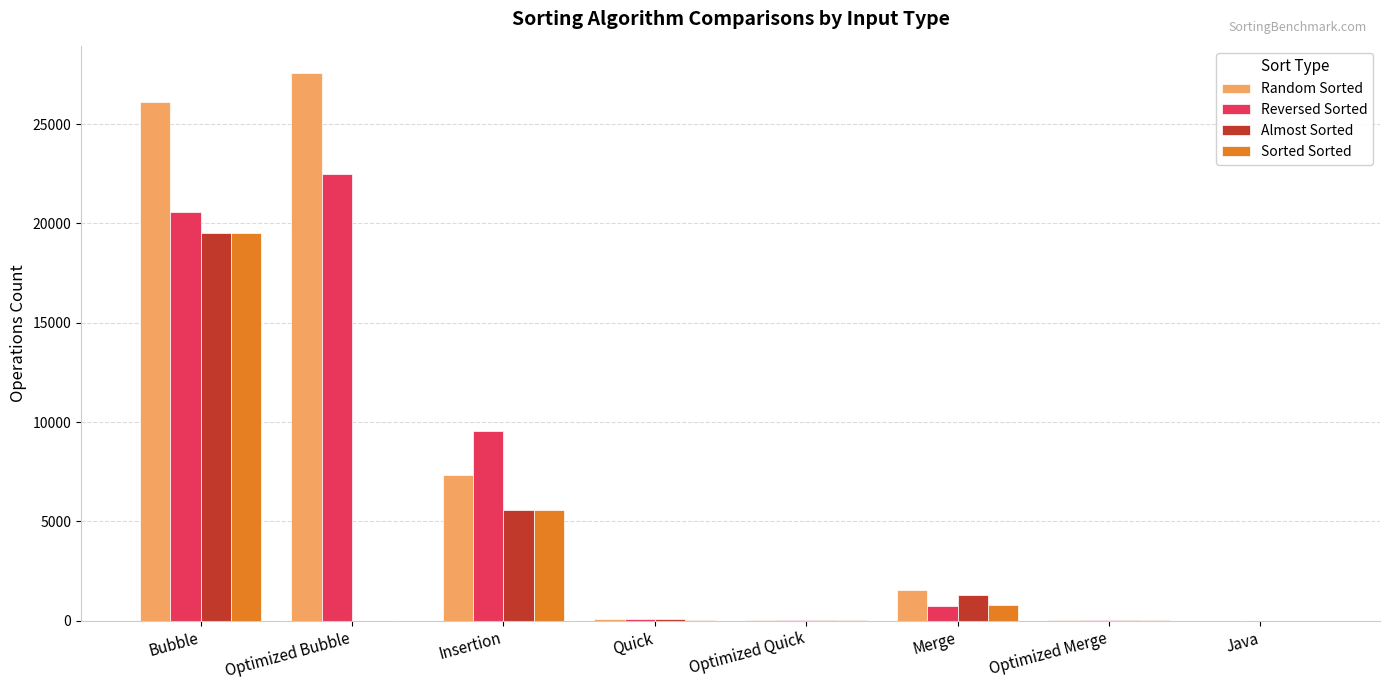

Which category has the highest value across all series?

Optimized Bubble